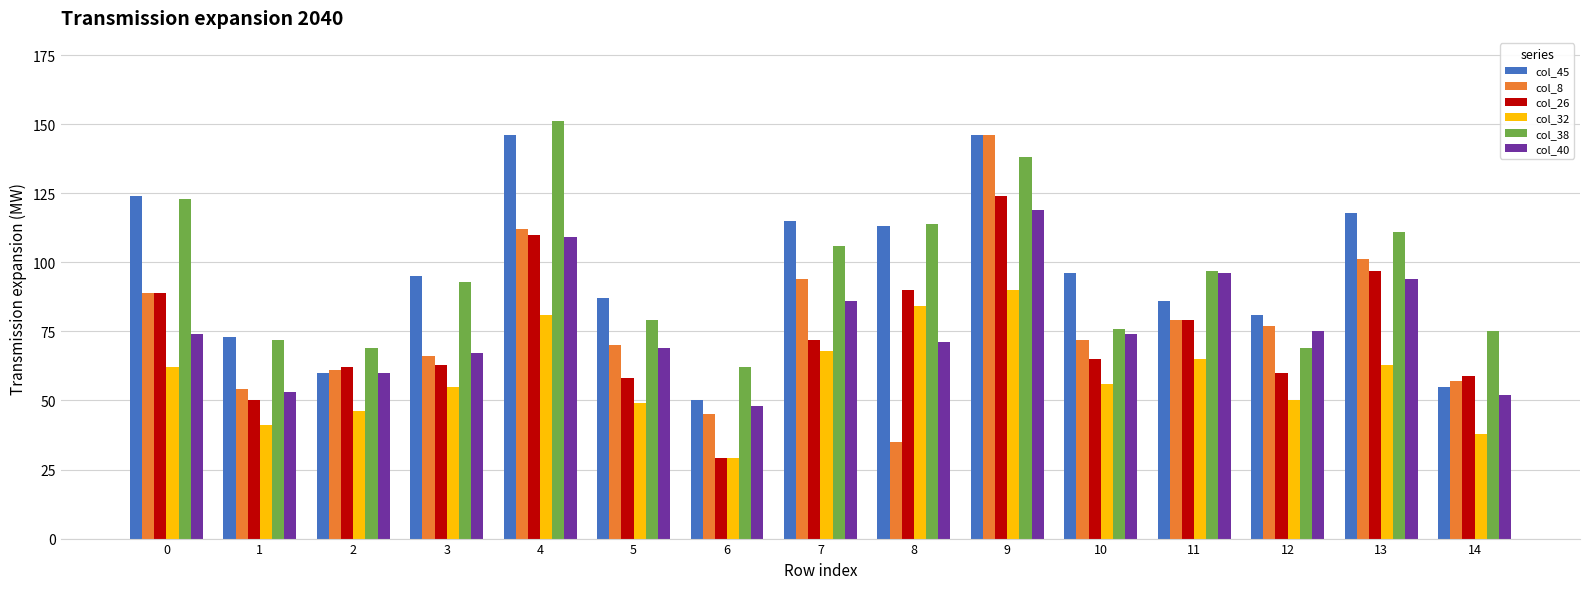

Reading right to left, list all the values displayed in this chart.

col_45: 14=55	13=118	12=81	11=86	10=96	9=146	8=113	7=115	6=50	5=87	4=146	3=95	2=60	1=73	0=124
col_8: 14=57	13=101	12=77	11=79	10=72	9=146	8=35	7=94	6=45	5=70	4=112	3=66	2=61	1=54	0=89
col_26: 14=59	13=97	12=60	11=79	10=65	9=124	8=90	7=72	6=29	5=58	4=110	3=63	2=62	1=50	0=89
col_32: 14=38	13=63	12=50	11=65	10=56	9=90	8=84	7=68	6=29	5=49	4=81	3=55	2=46	1=41	0=62
col_38: 14=75	13=111	12=69	11=97	10=76	9=138	8=114	7=106	6=62	5=79	4=151	3=93	2=69	1=72	0=123
col_40: 14=52	13=94	12=75	11=96	10=74	9=119	8=71	7=86	6=48	5=69	4=109	3=67	2=60	1=53	0=74